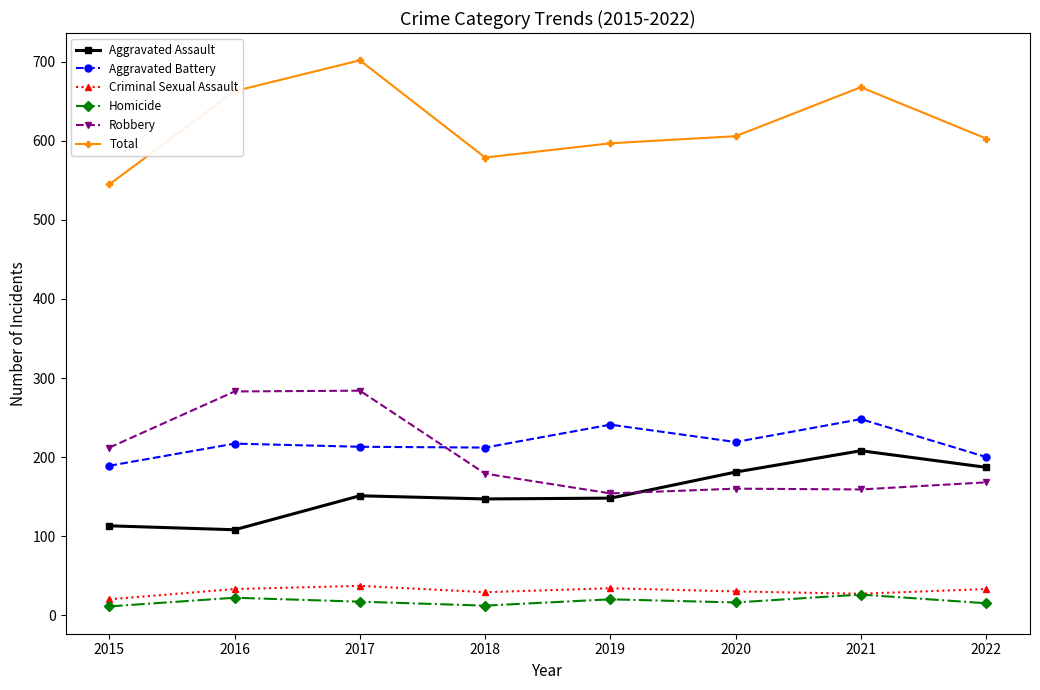

Is it true that Criminal Sexual Assault equals 20 at 2015?

True